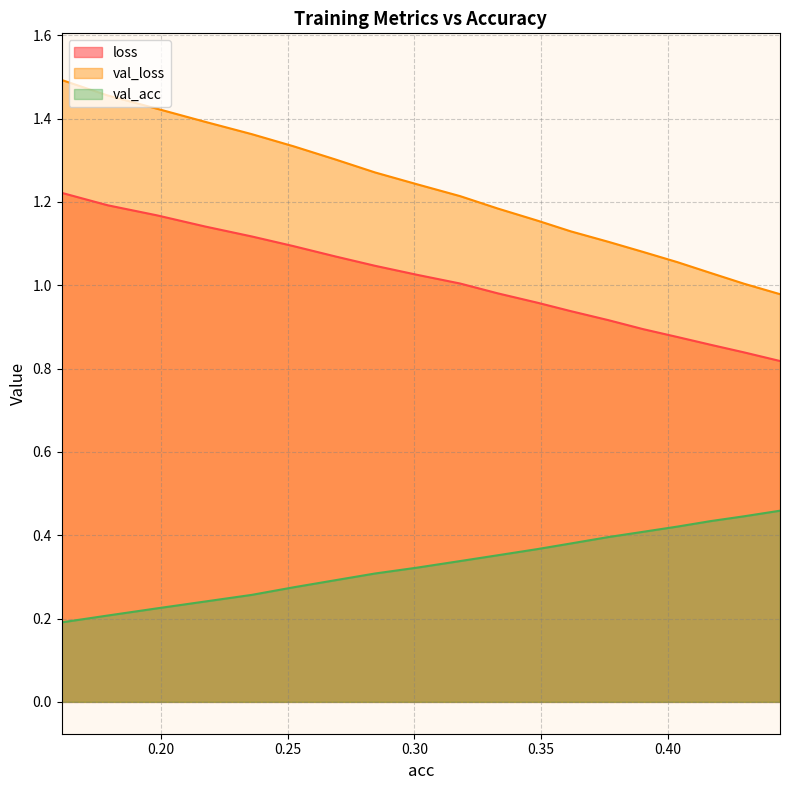

What position from the left is 0.1607959268654044?

1